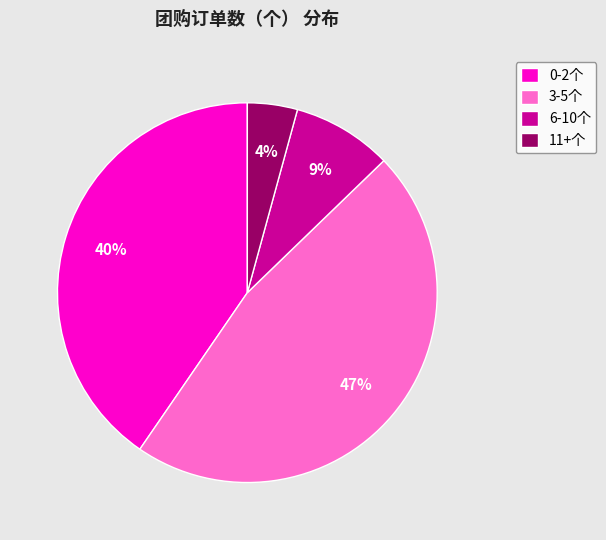

Count the number of slices in the pie.

4